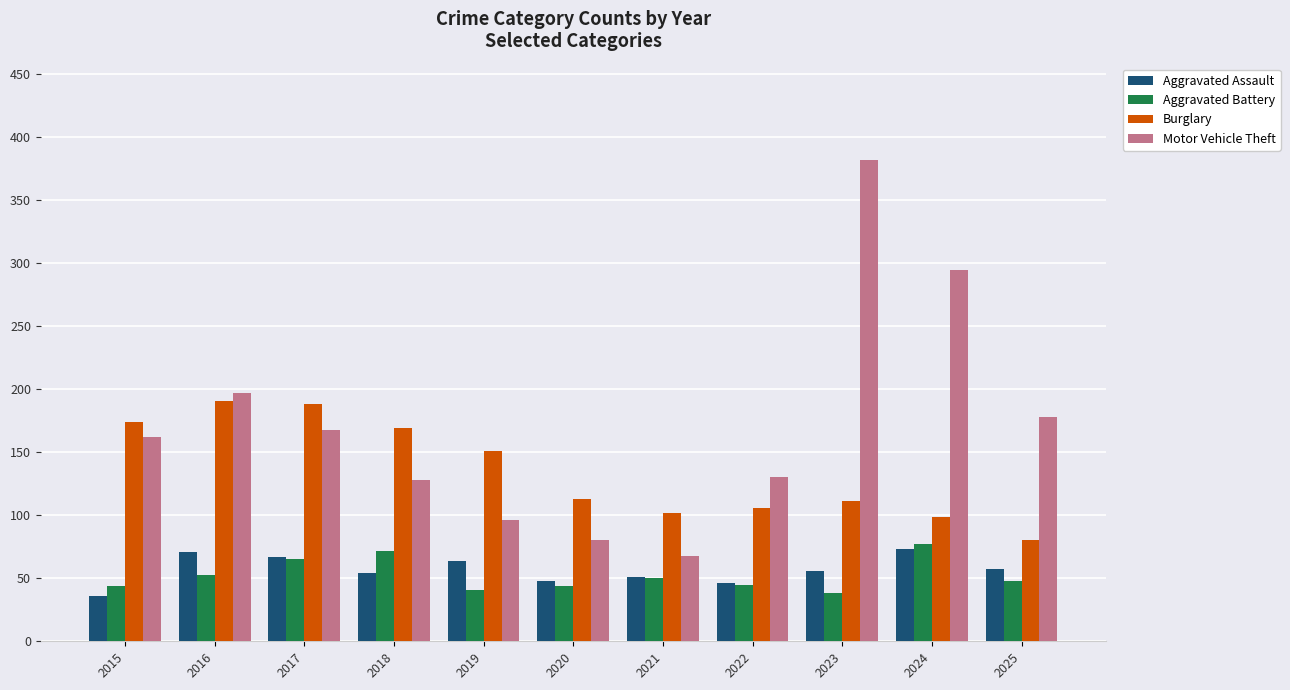

At how many categories does at least one series exceed 363?

1